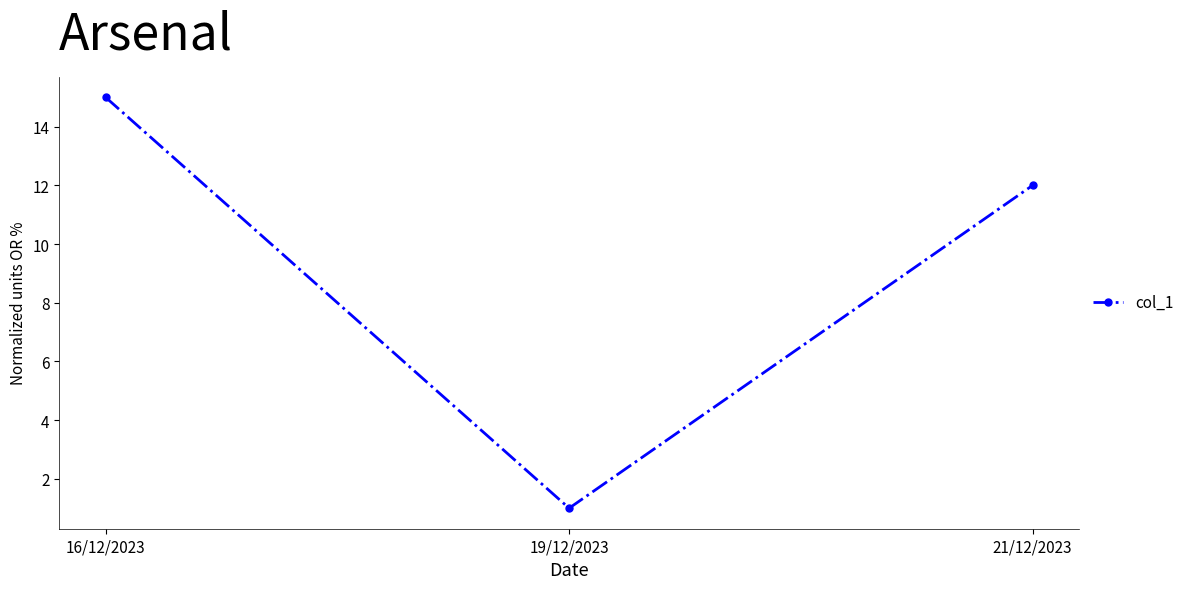

What is the label of the 3rd point from the left?

21/12/2023